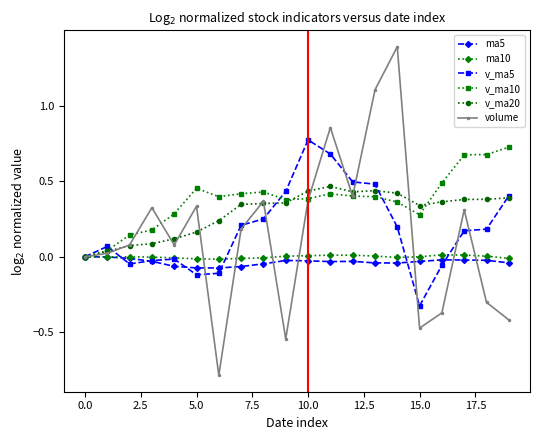

What is the maximum value shown in the chart?

1.4